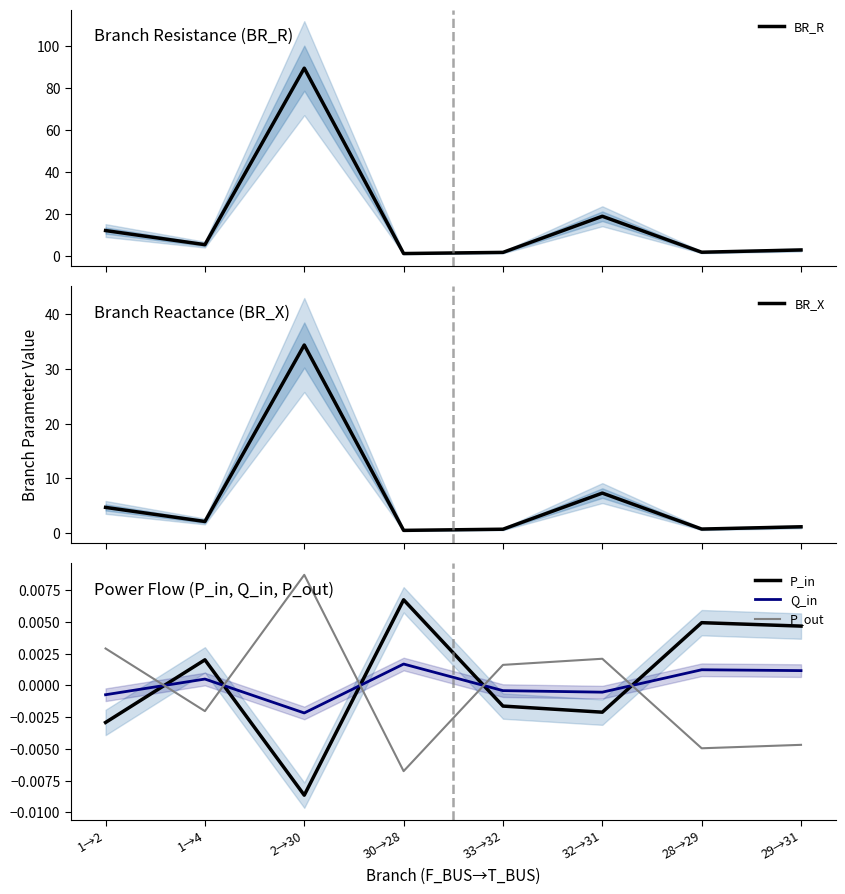

True or false: BR_R and P_in intersect in this chart.

False